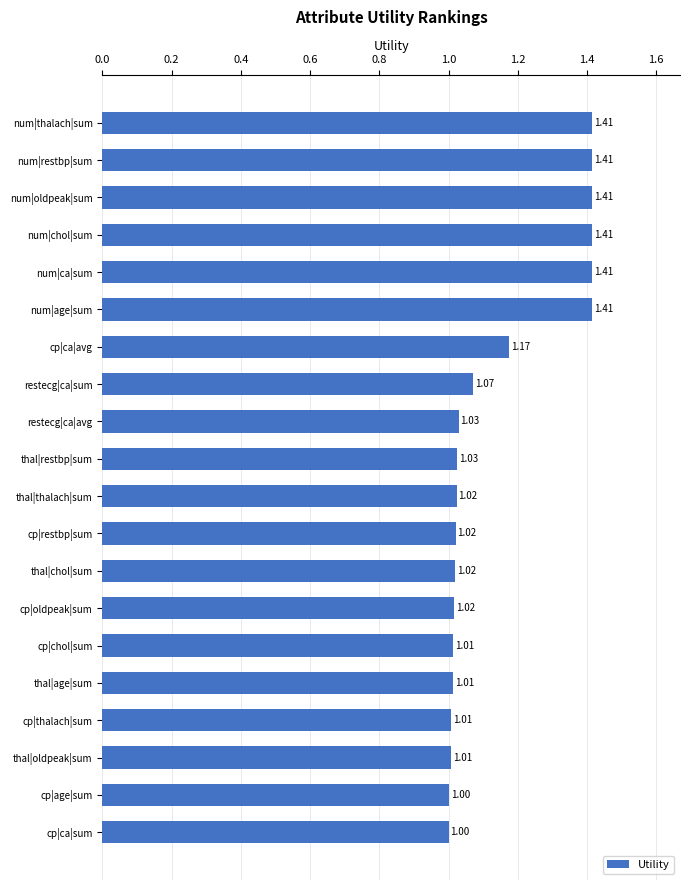

What is the ratio of the value at cp|ca|sum to the value at num|chol|sum?

0.7